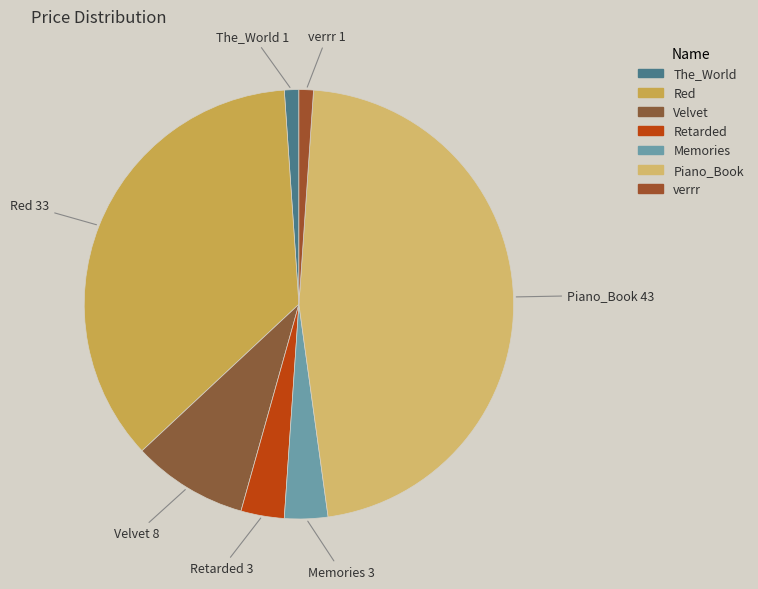

Count the number of slices in the pie.

7